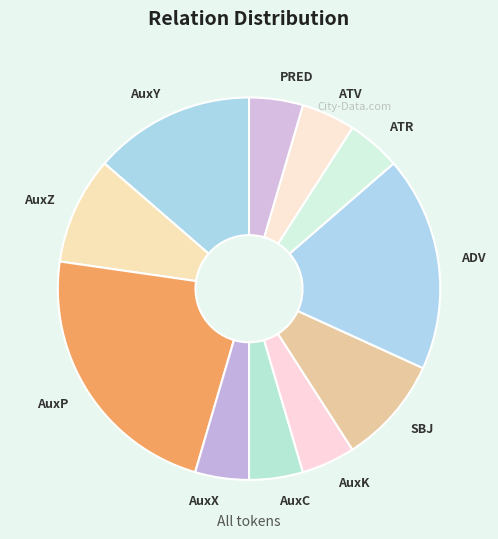

Count the number of slices in the pie.

11